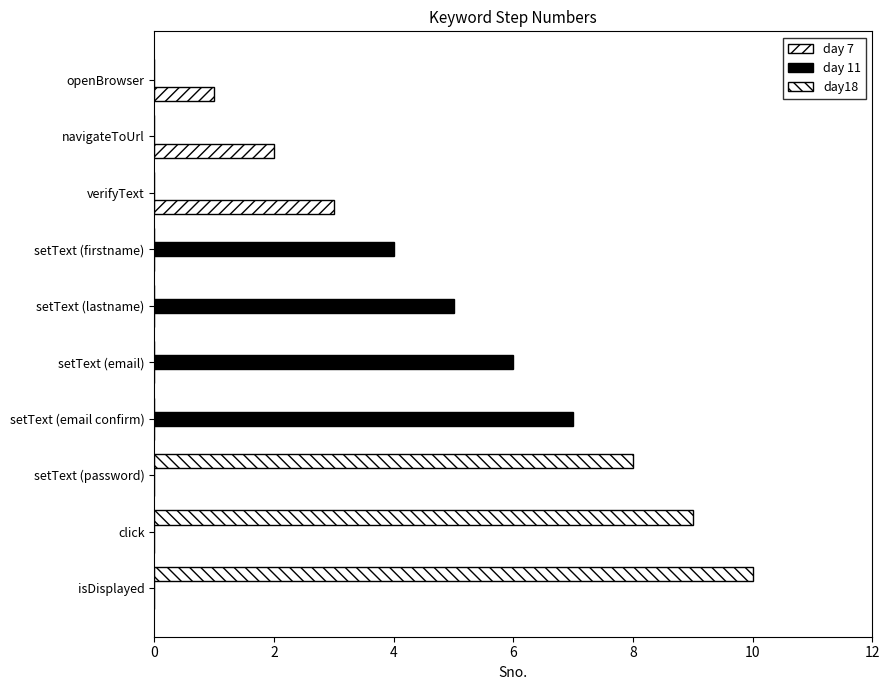

How many distinct data groups are displayed?

3